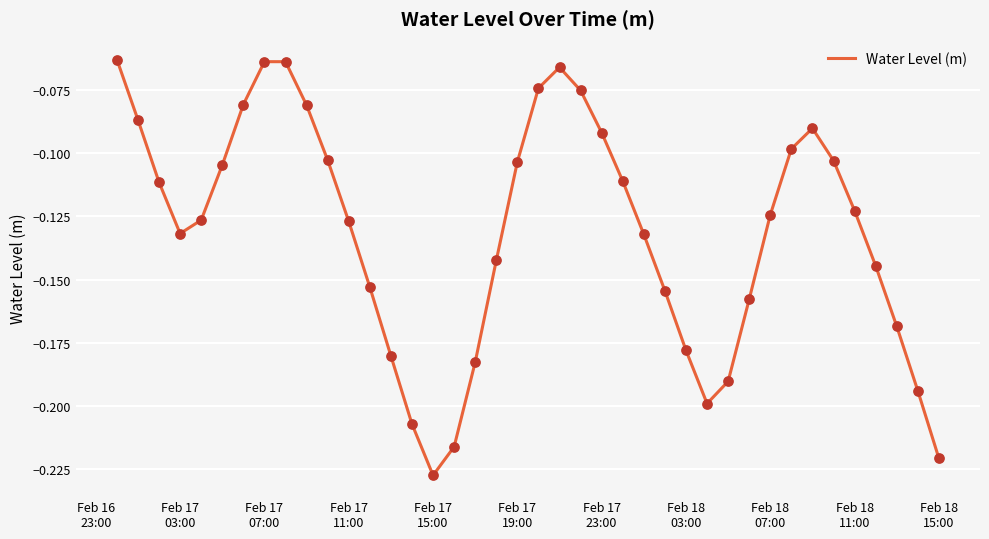

How many lines are shown in the chart?

1